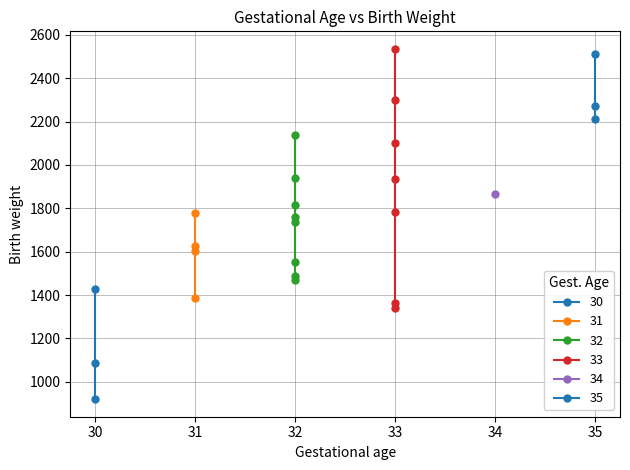

True or false: the data shows 1157 at NA015.

False